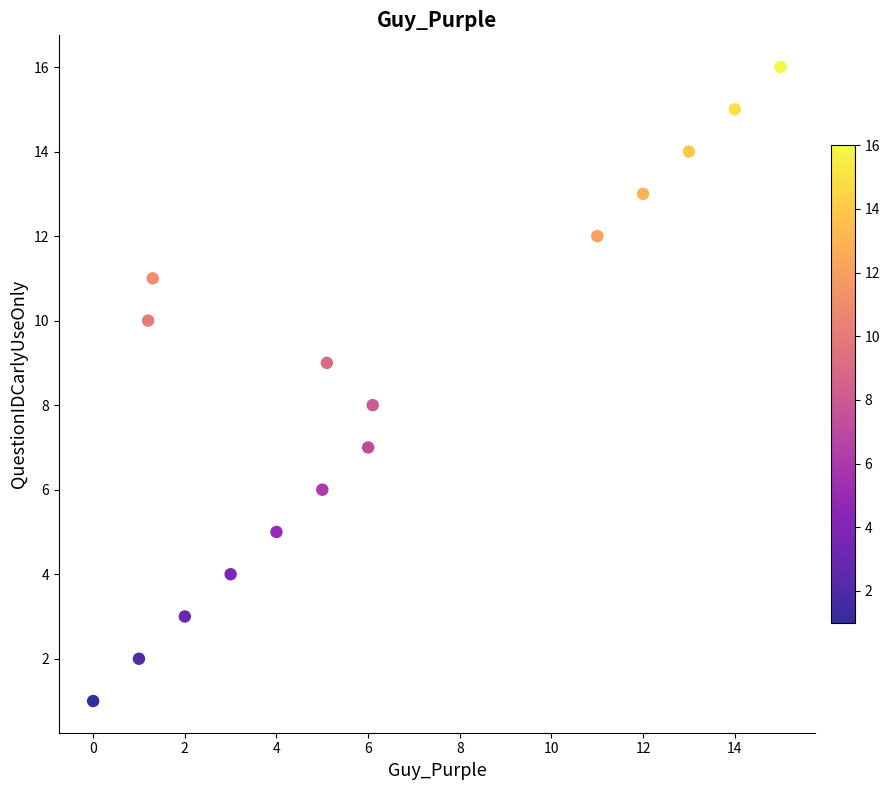

What is the range of Y values (max minus min)?

15